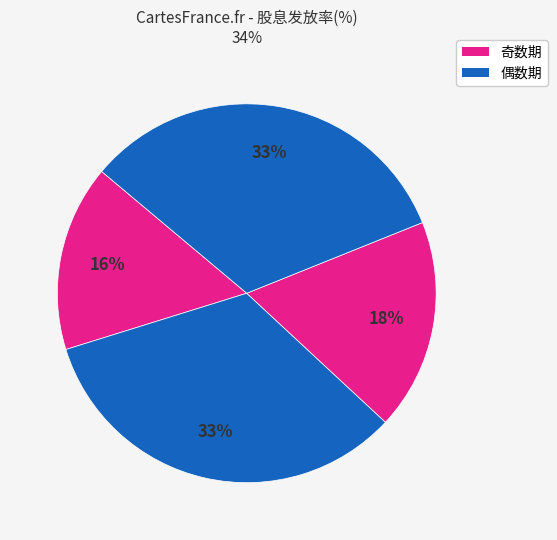

Is there a majority slice in this chart?

No